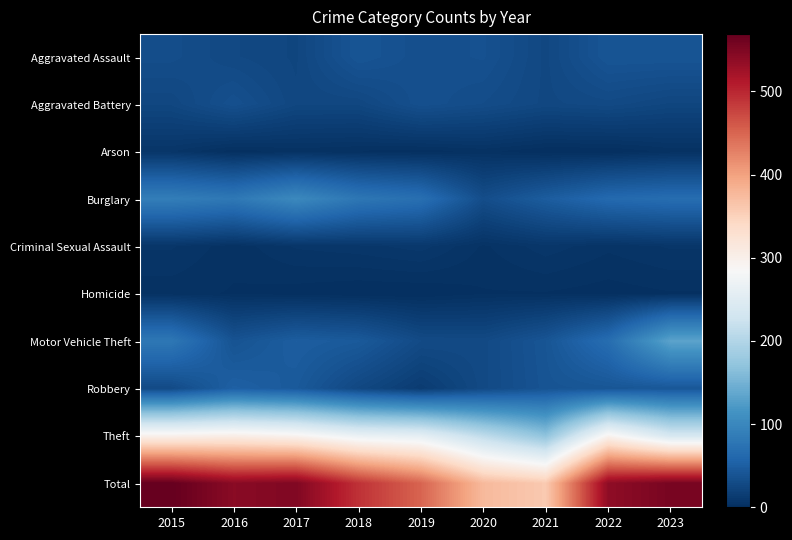

Rank the series by their maximum value, from highest to lowest.

Total, Theft, Motor Vehicle Theft, Burglary, Robbery, Aggravated Assault, Aggravated Battery, Criminal Sexual Assault, Arson, Homicide